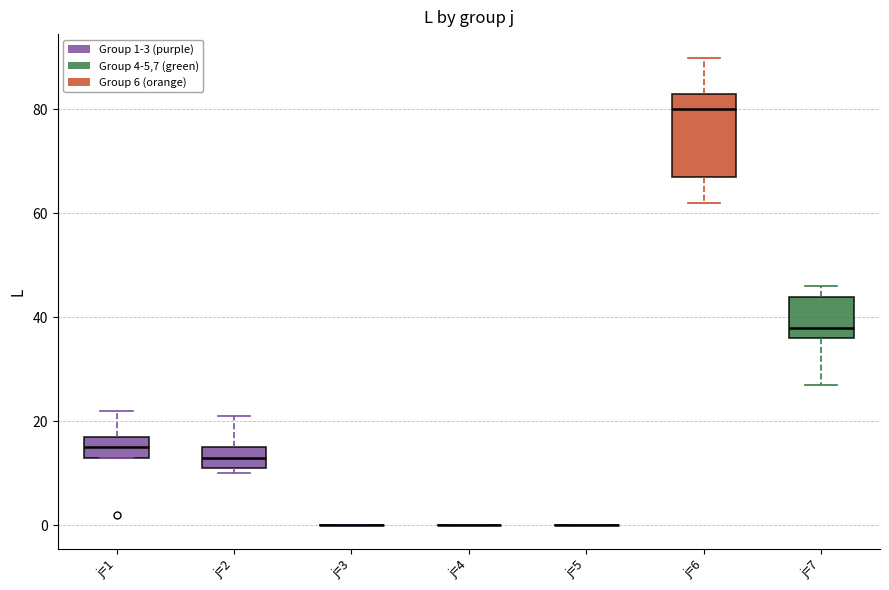

Reading left to right, read every box against the y-axis: the position of its median line, the range the box covers, and the ends of its whiskers. The values are not printed on the chart, so give them approximately, as read against the axis.

j=1: median 16, box 14 to 18, whiskers 14 to 22
j=2: median 14, box 12 to 16, whiskers 10 to 22
j=3: box collapsed to a line at 0, whiskers 0 to 0
j=4: box collapsed to a line at 0, whiskers 0 to 0
j=5: box collapsed to a line at 0, whiskers 0 to 0
j=6: median 80, box 68 to 84, whiskers 62 to 90
j=7: median 38, box 36 to 44, whiskers 28 to 46